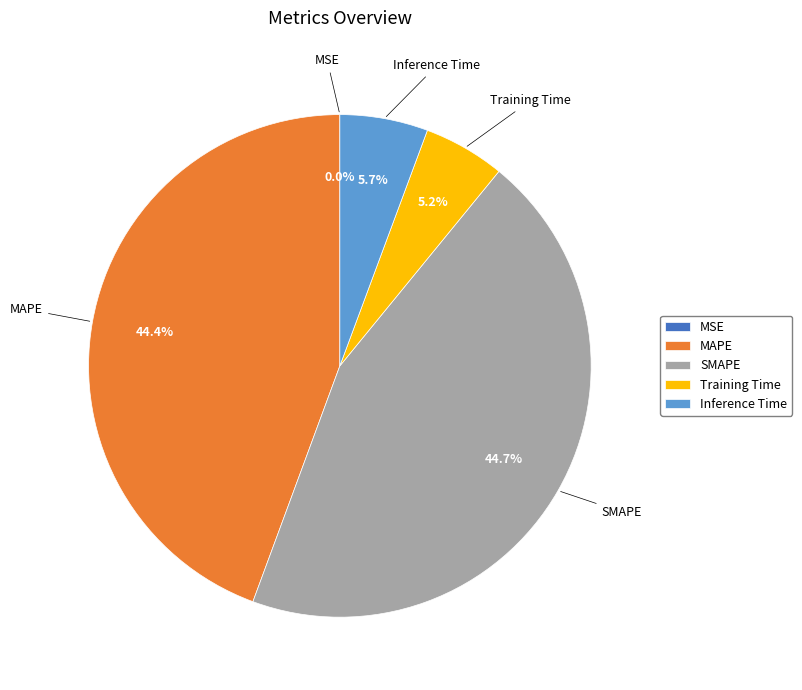

Is there any slice that represents more than half of the pie?

No